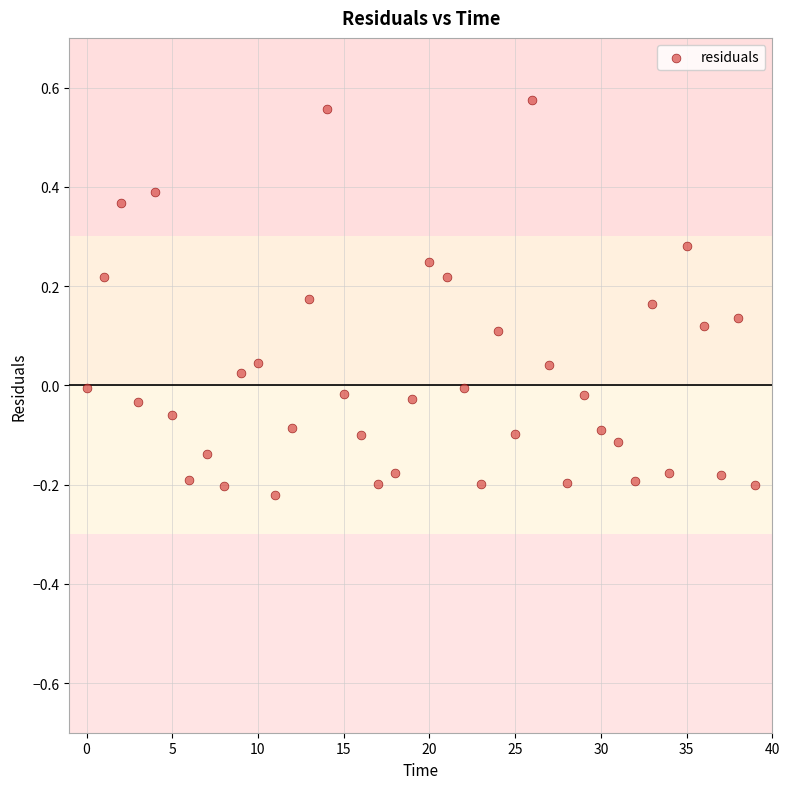

What is the range of Y values (max minus min)?

0.8